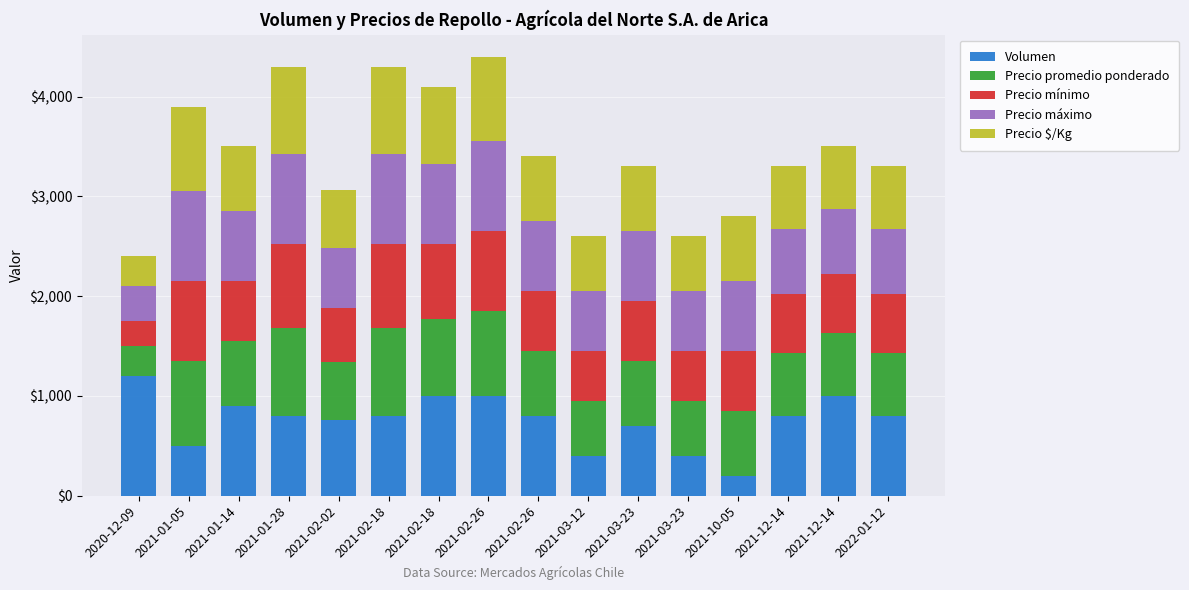

Are the bars horizontal?

No